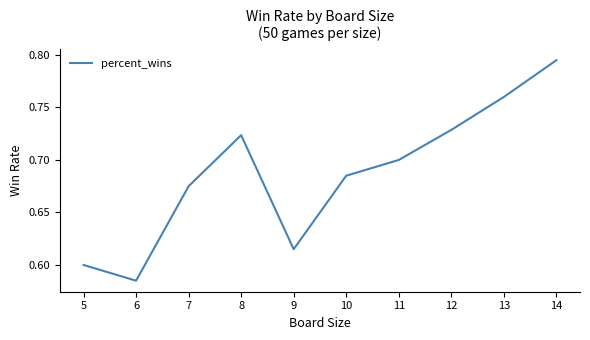

The chart shows a value of 0.6 at 5. True or false?

True